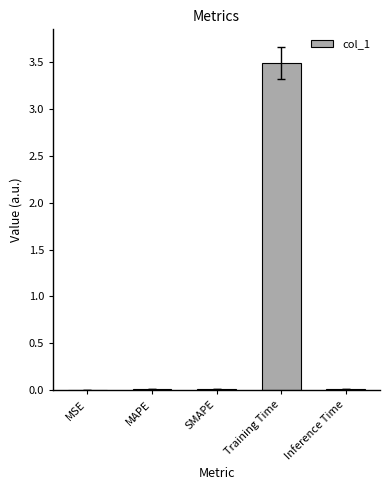

What is the change in value from MSE to Training Time?

+3.5